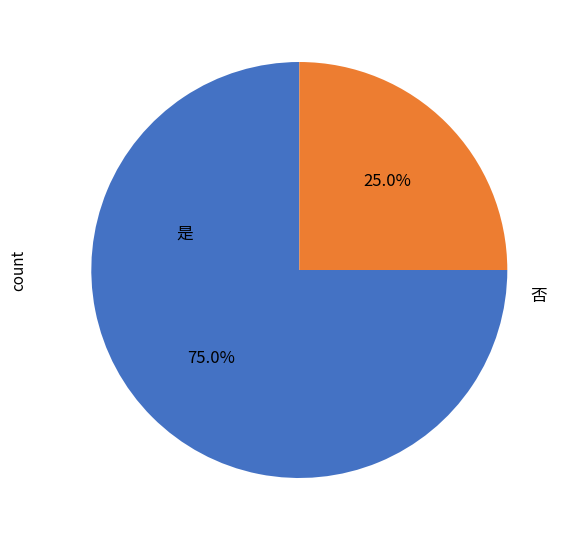

Is there a majority slice in this chart?

Yes